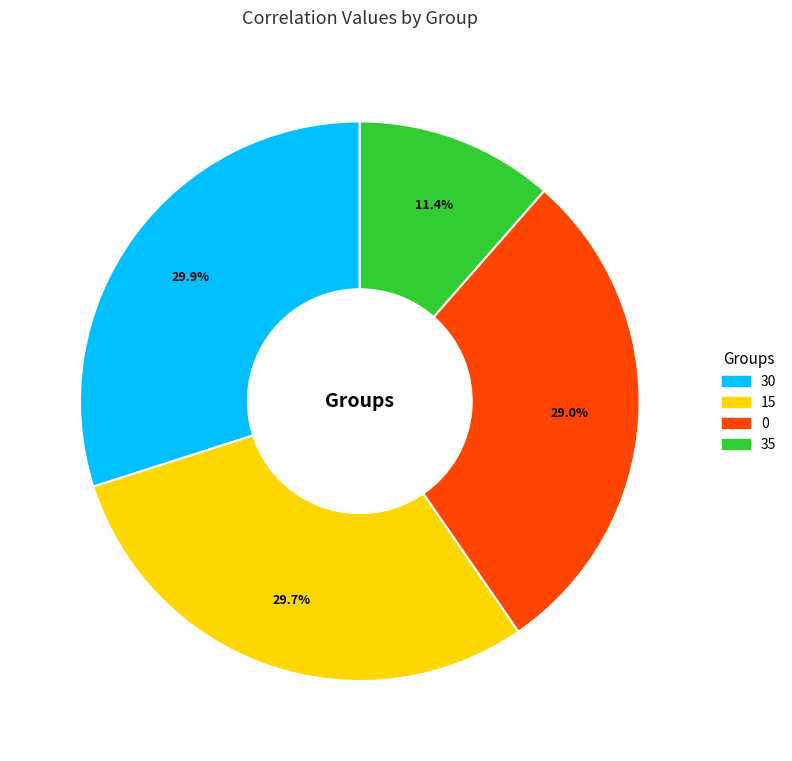

What is the smallest slice in the pie chart?

35